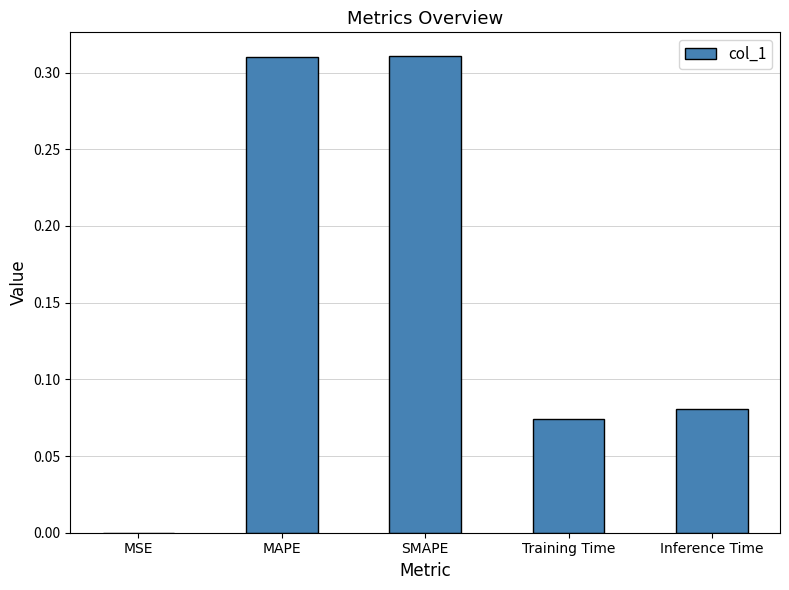

Does the chart contain stacked bars?

No